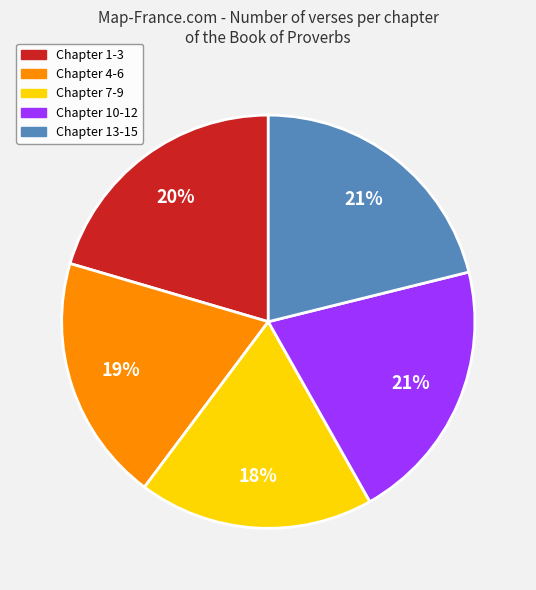

To the nearest percent, what is the difference between the largest and smallest slice percentages?

3%